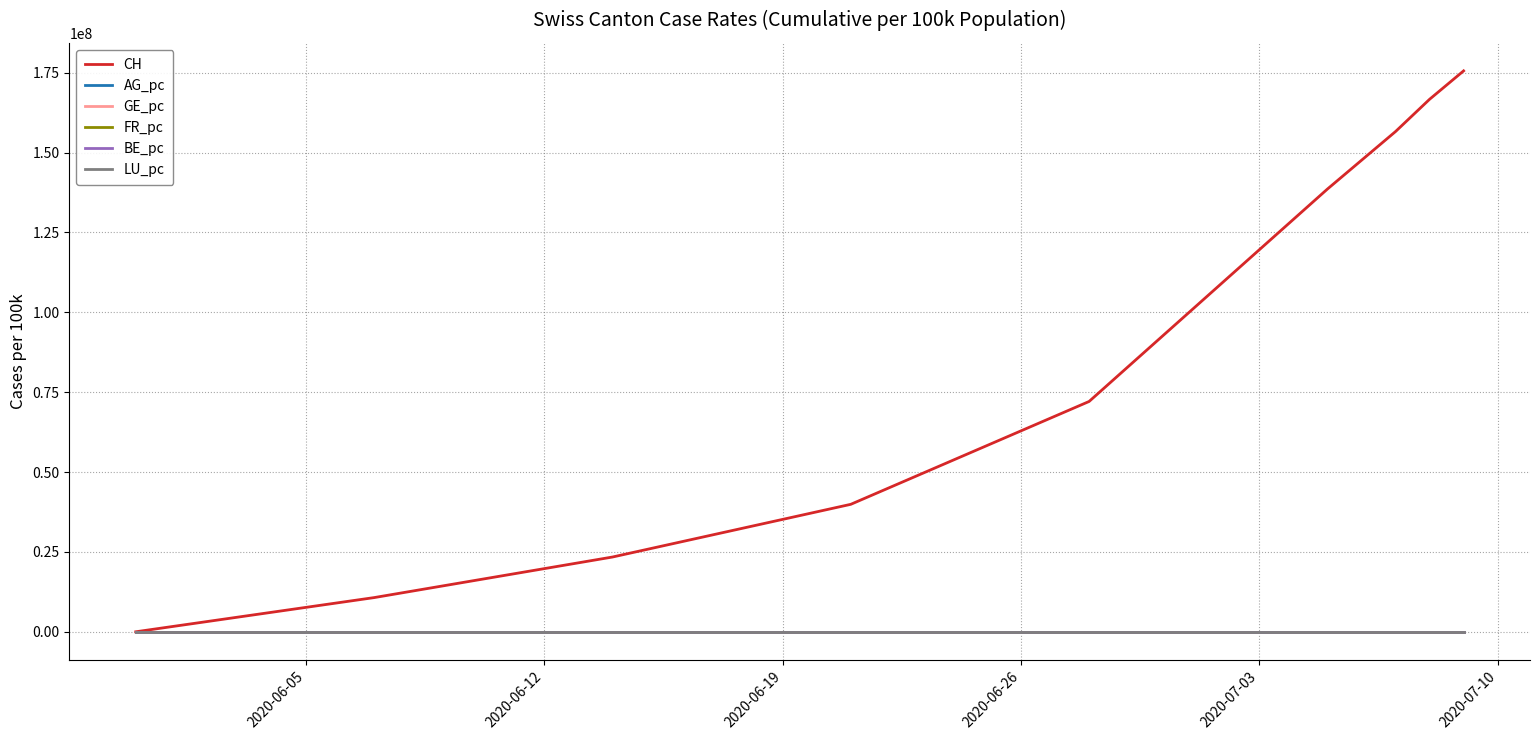

Which series has the largest total across all categories?

CH